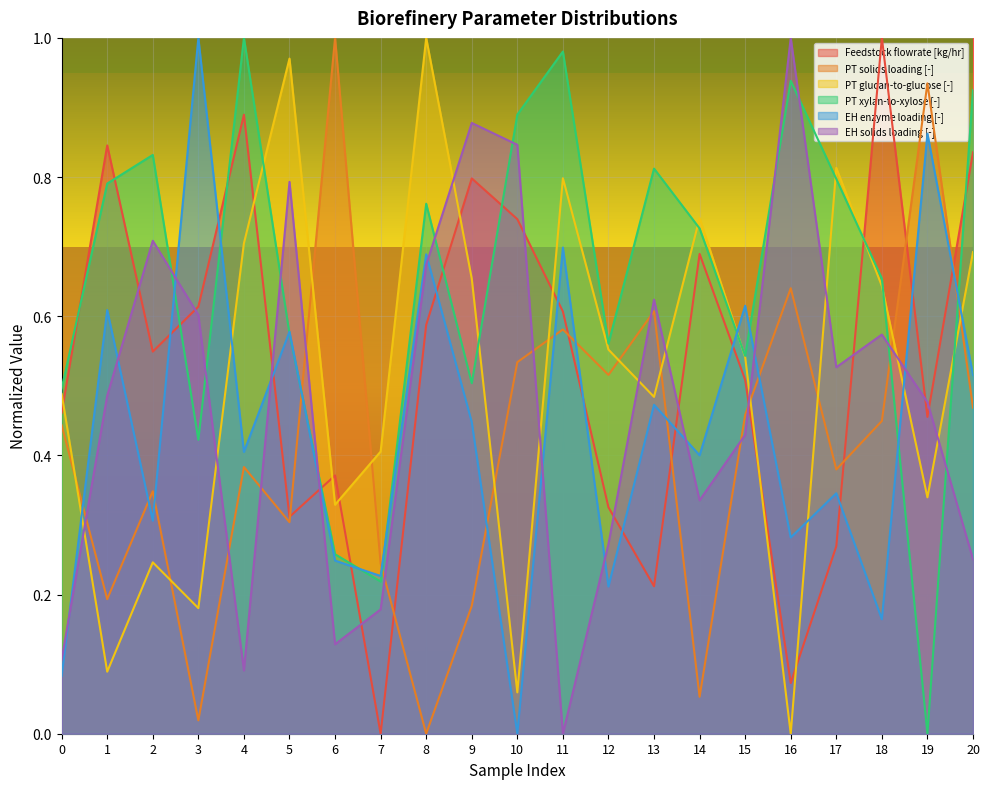

What is the sum of the PT glucan-to-glucose [-] values at 11 and 17?

1.6